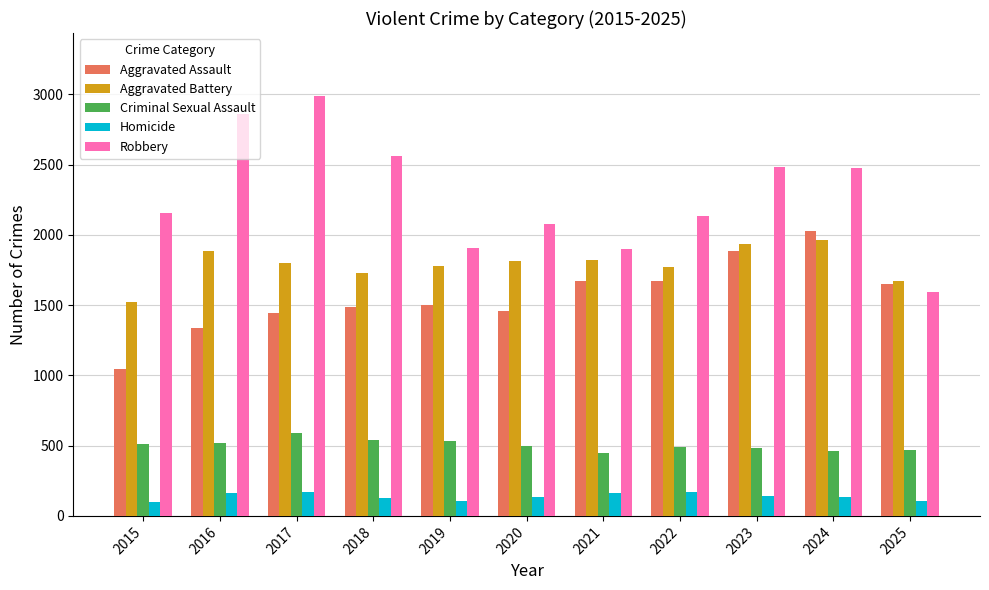

Between 2019 and 2023, which series saw the biggest shift?

Robbery